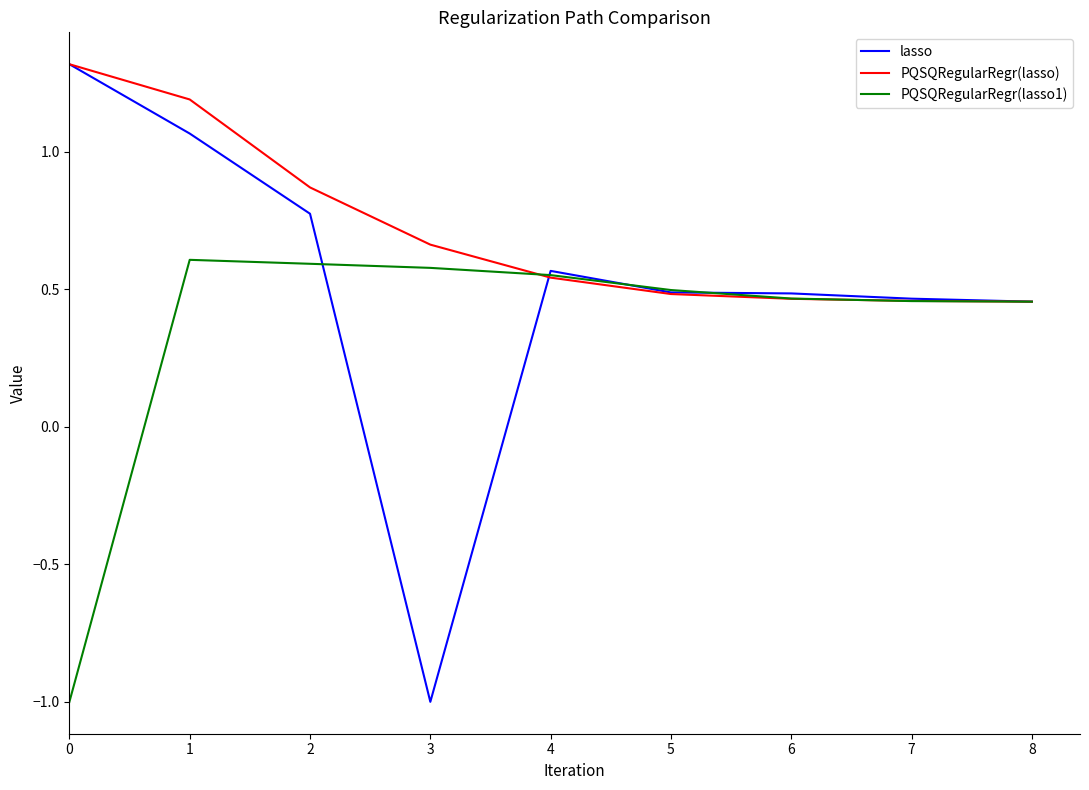

True or false: PQSQRegularRegr(lasso) and lasso cross at least once.

True